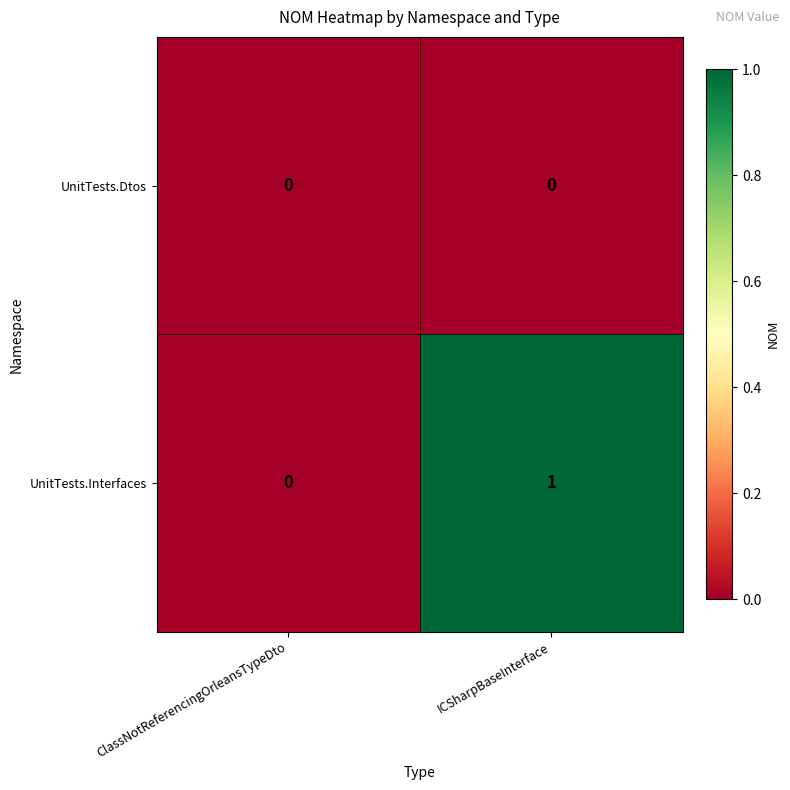

Which series has the widest spread of values?

UnitTests.Interfaces